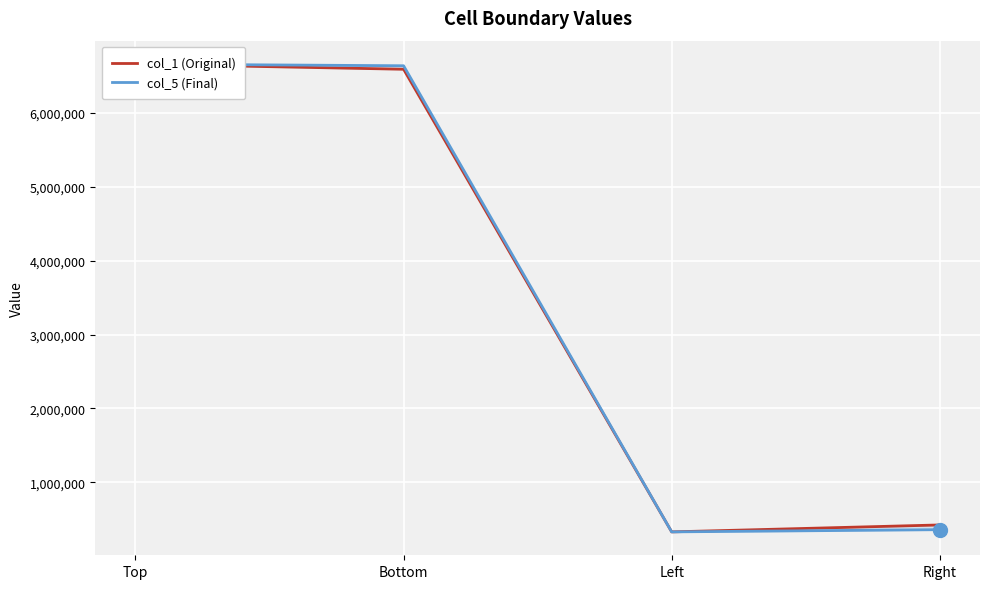

The col_5 (Final) series shows 615913 at Right. True or false?

False